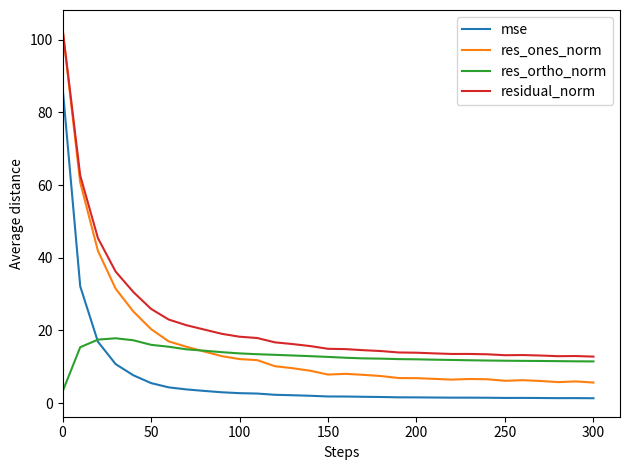

True or false: mse and residual_norm cross at least once.

False